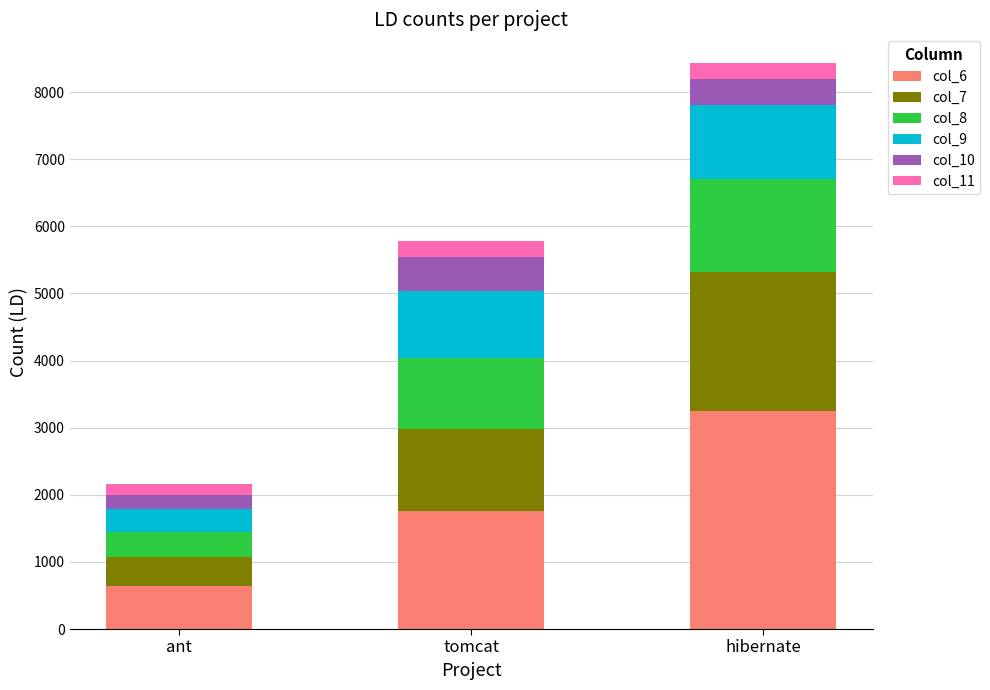

What is the maximum value for col_6?

3251